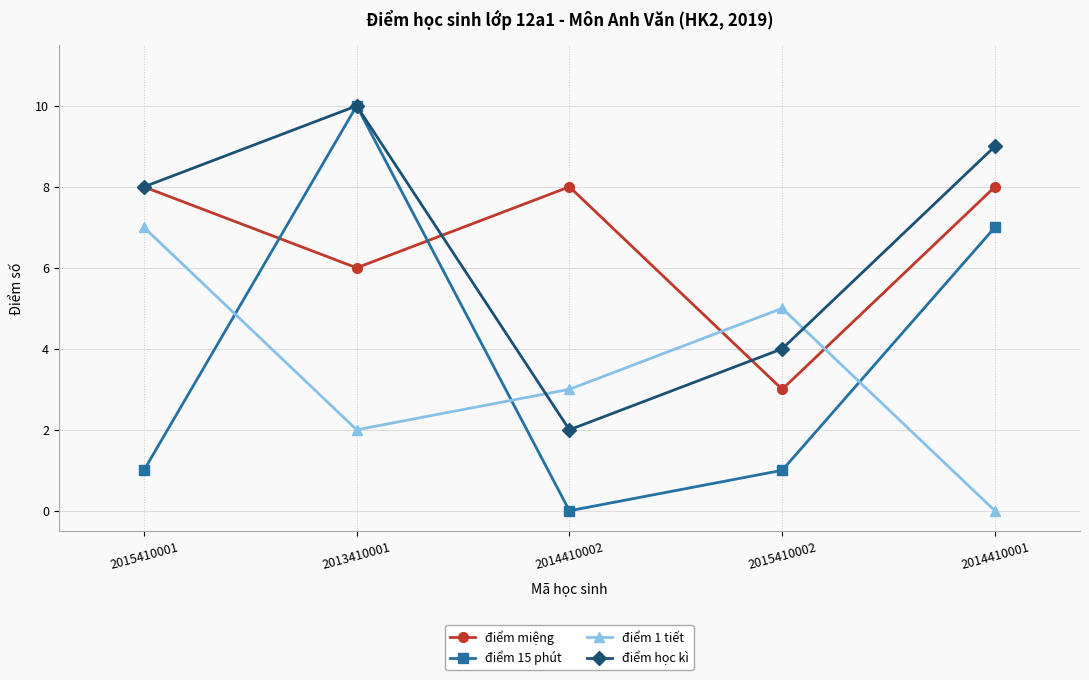

What is the sum of all điểm 15 phút values?

19